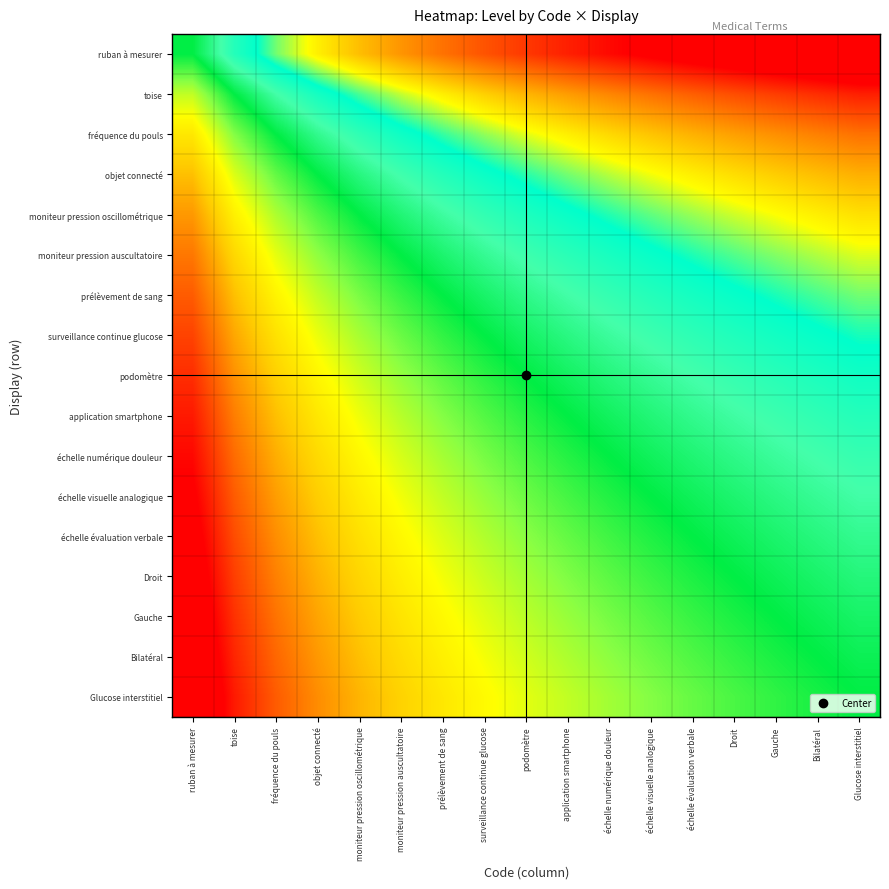

At which category does the chart reach its minimum across all series?

ruban à mesurer